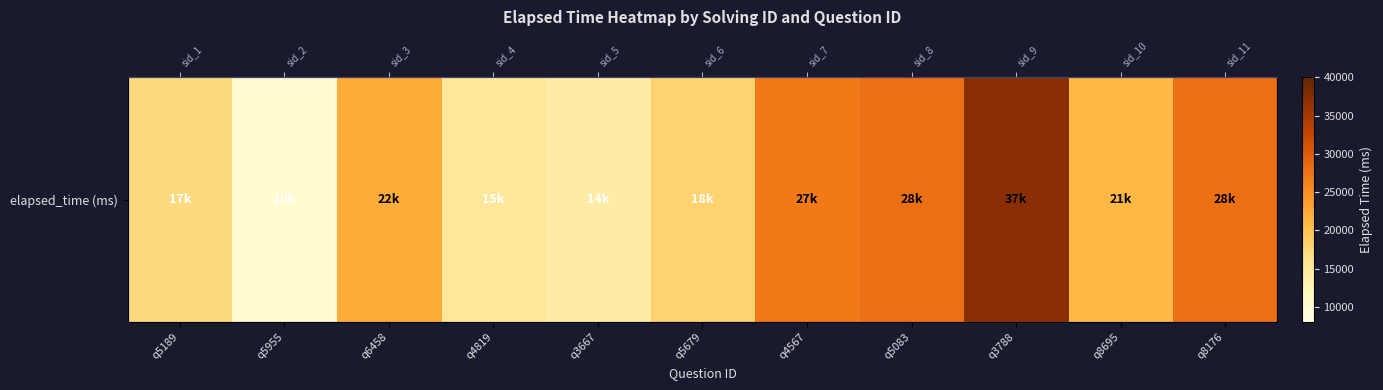

At which category does the chart reach its peak across all series?

q3788